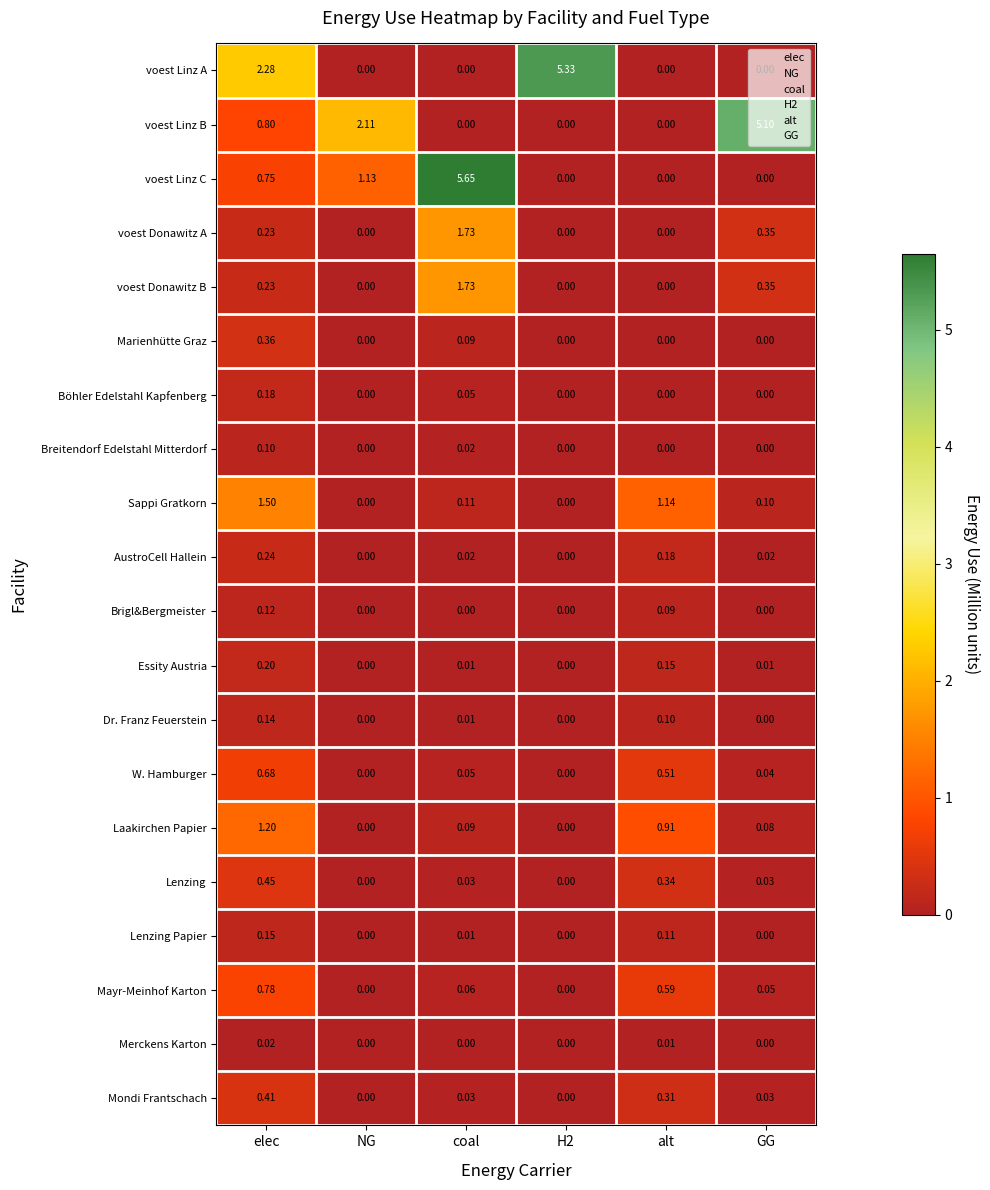

At which category is the sum across all series the highest?

elec